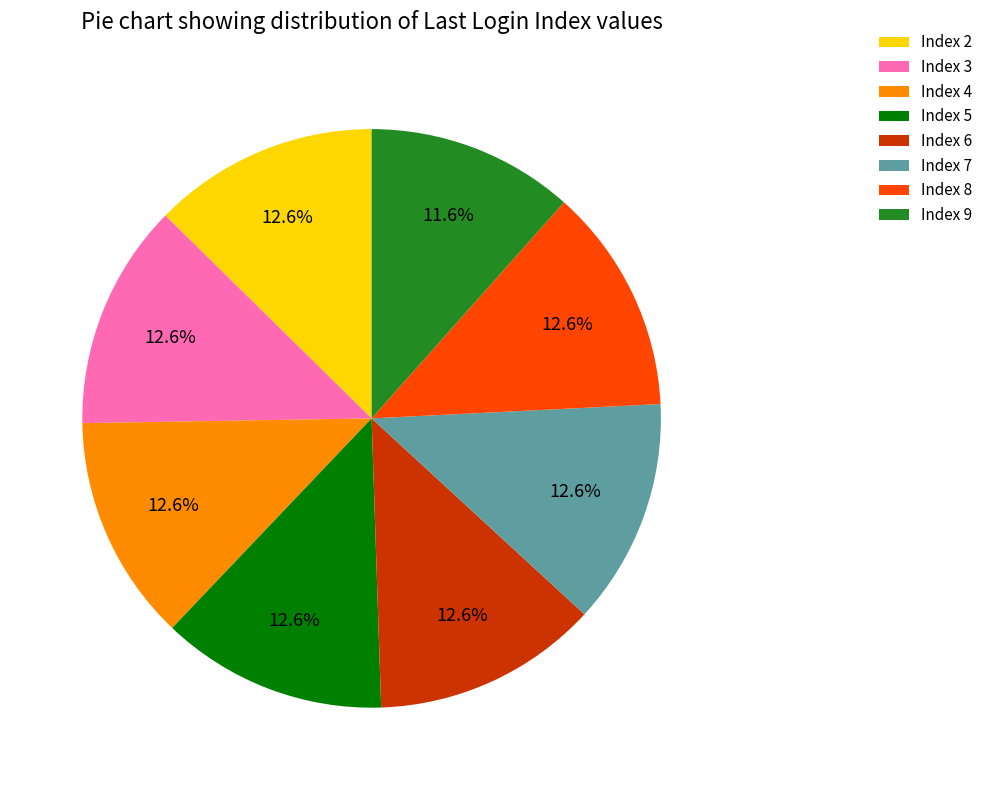

Does Index 7 represent more than half of the total?

No